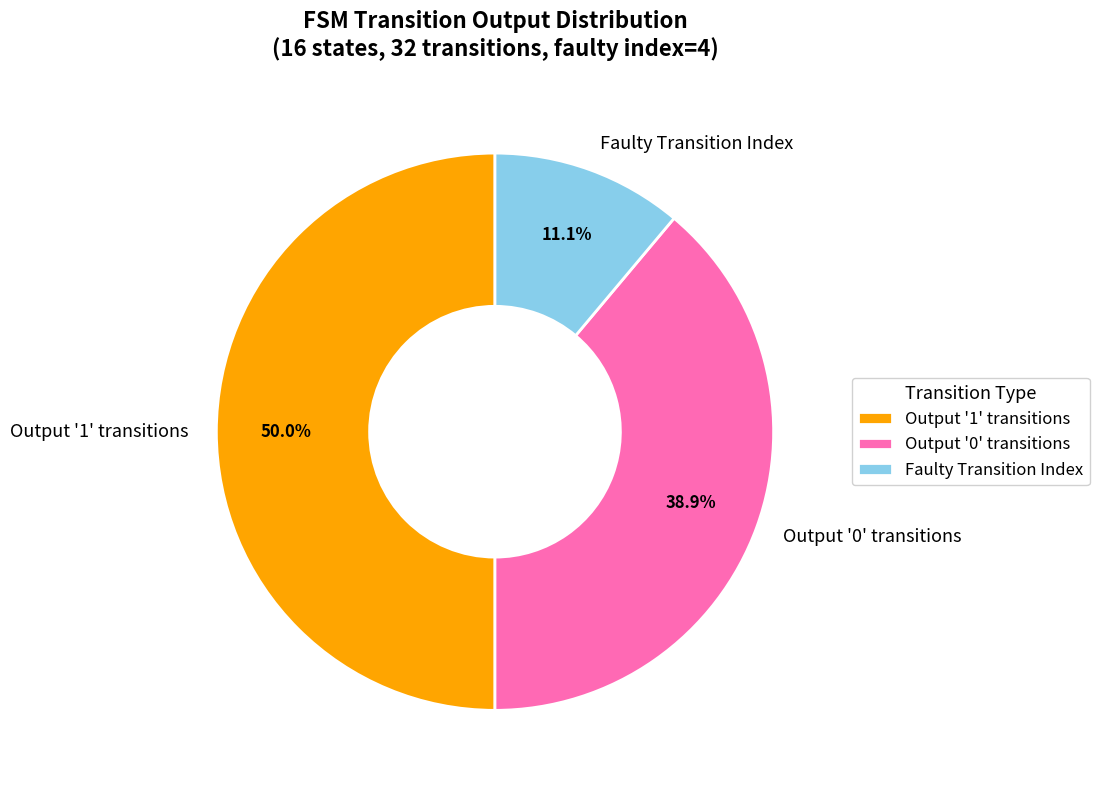

Does Output '0' transitions account for over 50% of the chart?

No